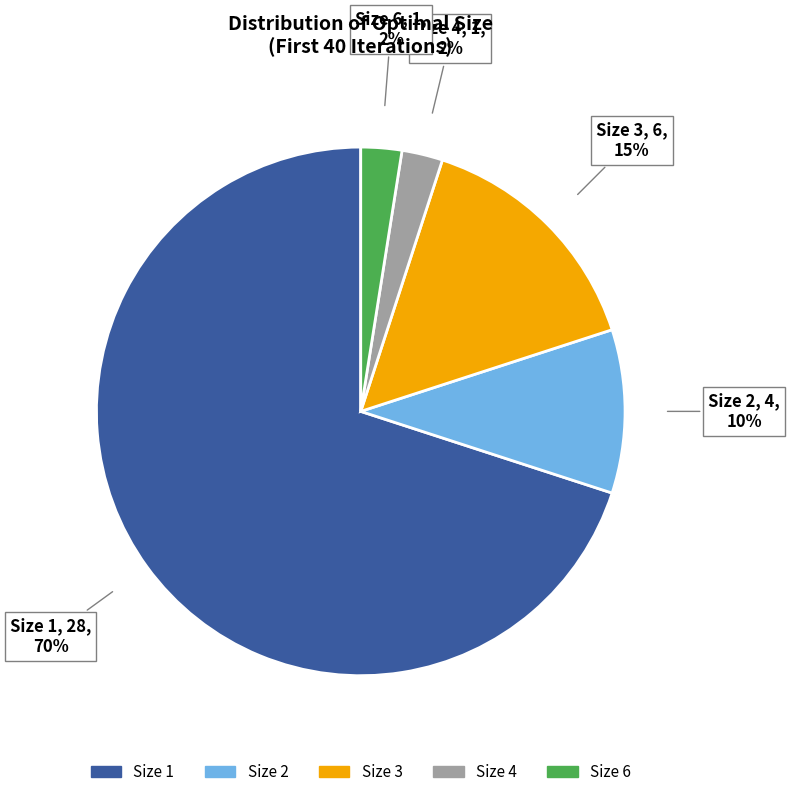

To the nearest percent, what is the average slice percentage?

20%